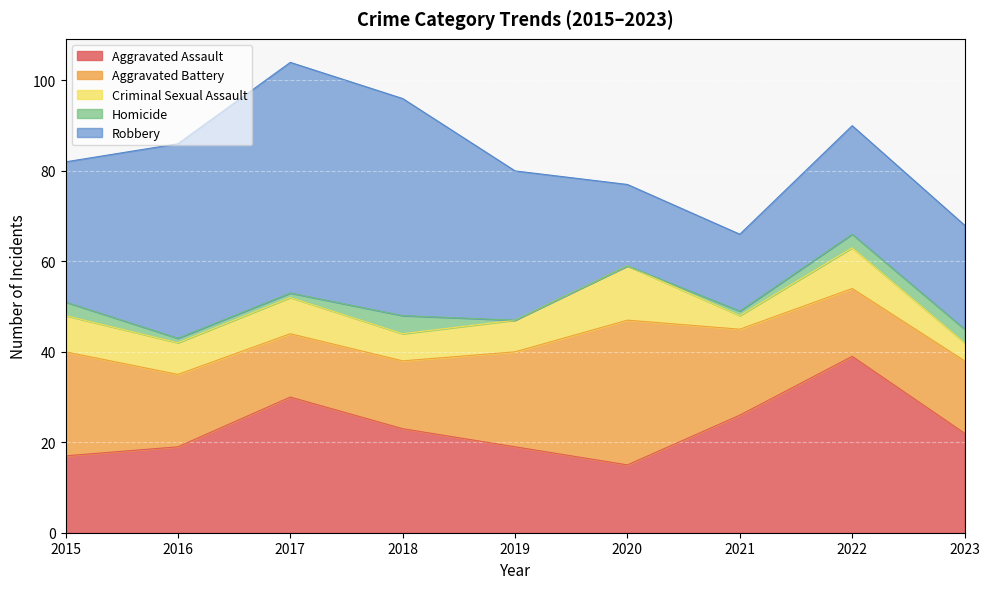

How many interior local valleys does the Aggravated Battery series have?

2